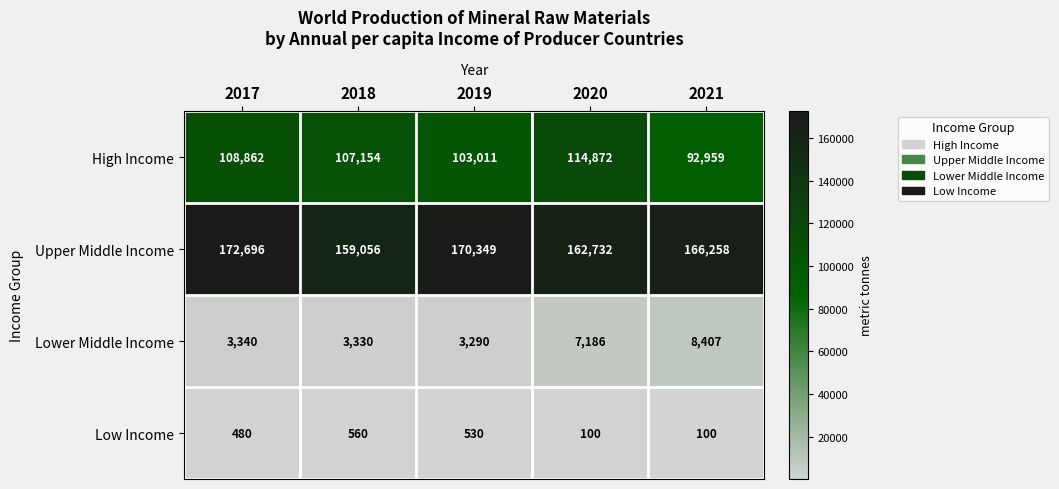

How many categories are shown in the chart?

5